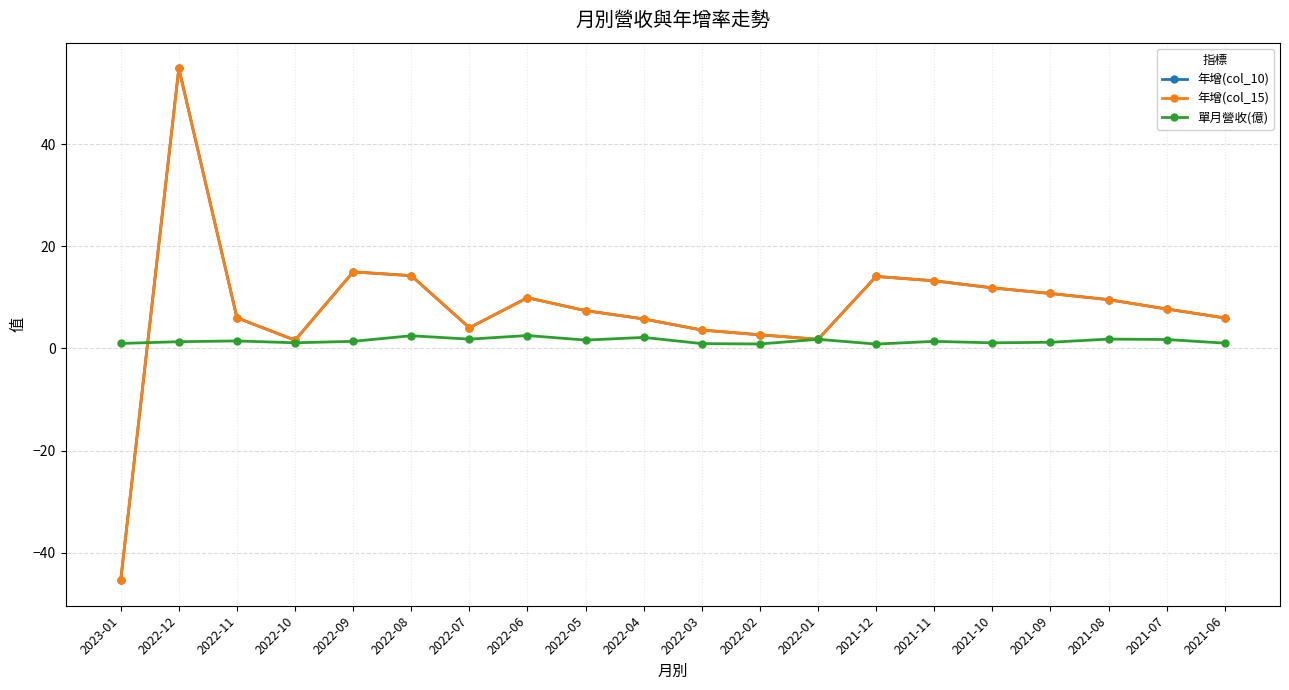

Does the chart display data point markers on the line(s)?

Yes